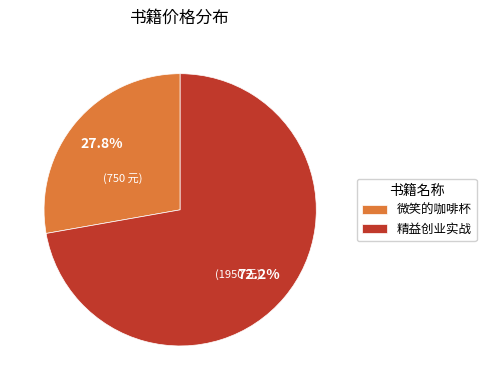

Which category has the smallest portion of the pie?

微笑的咖啡杯